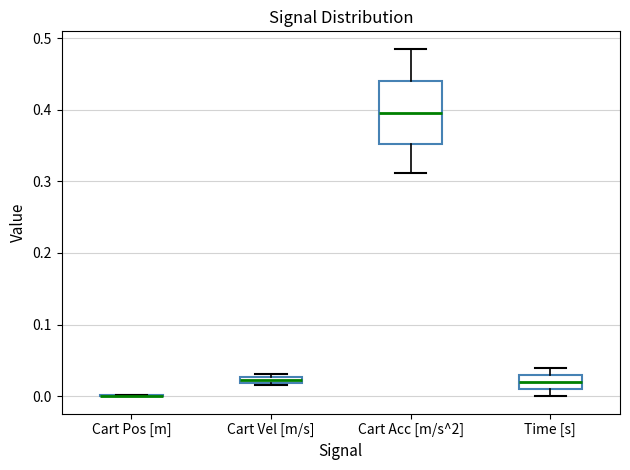

Comparing the boxes themselves (not the whiskers), which one is the tallest?

Cart Acc [m/s^2]